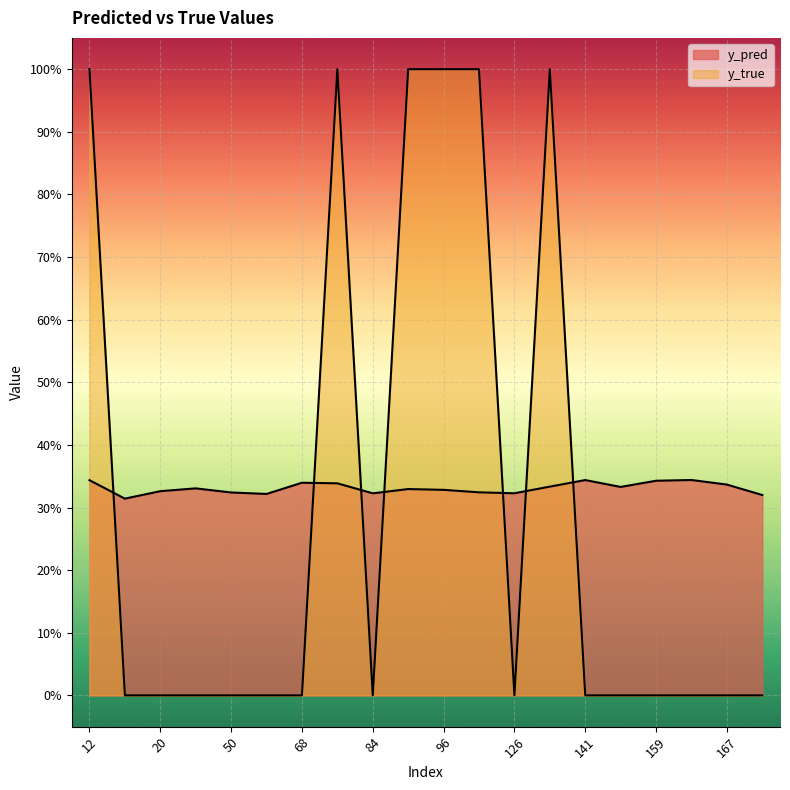

Which series has the widest spread of values?

y_true